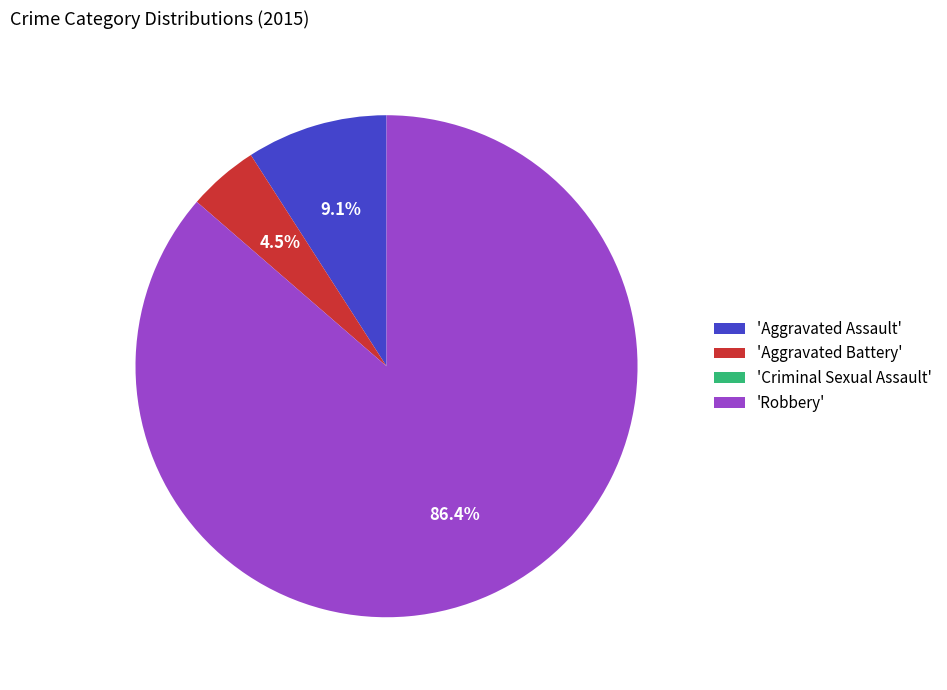

To the nearest percent, what is the average slice percentage?

25%